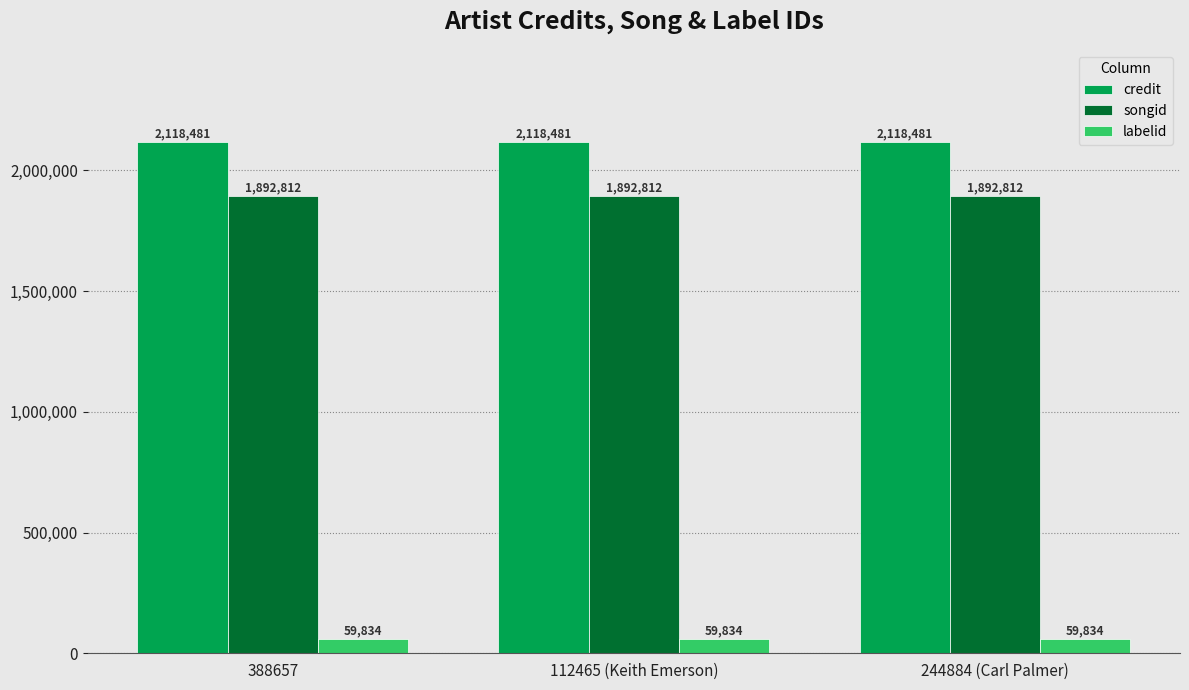

Reading right to left, what are all the values shown in this chart?

credit: 244884 (Carl Palmer)=2118481	112465 (Keith Emerson)=2118481	388657=2118481
songid: 244884 (Carl Palmer)=1892812	112465 (Keith Emerson)=1892812	388657=1892812
labelid: 244884 (Carl Palmer)=59834	112465 (Keith Emerson)=59834	388657=59834